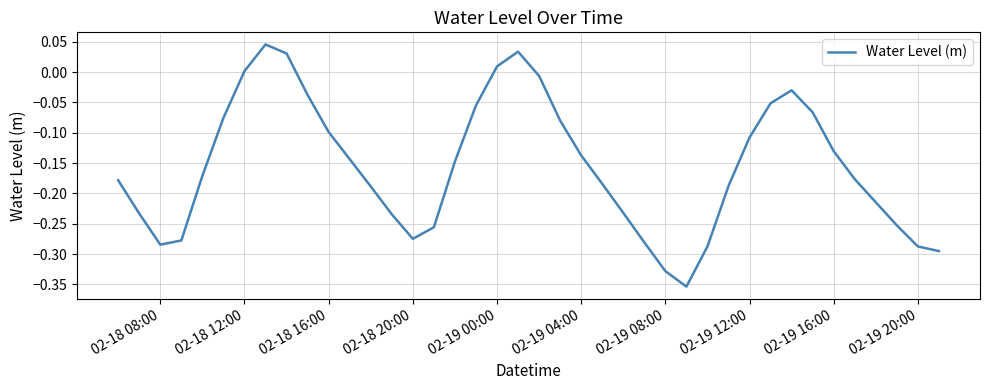

How many interior local valleys (lower than both neighbors) does the data have?

3